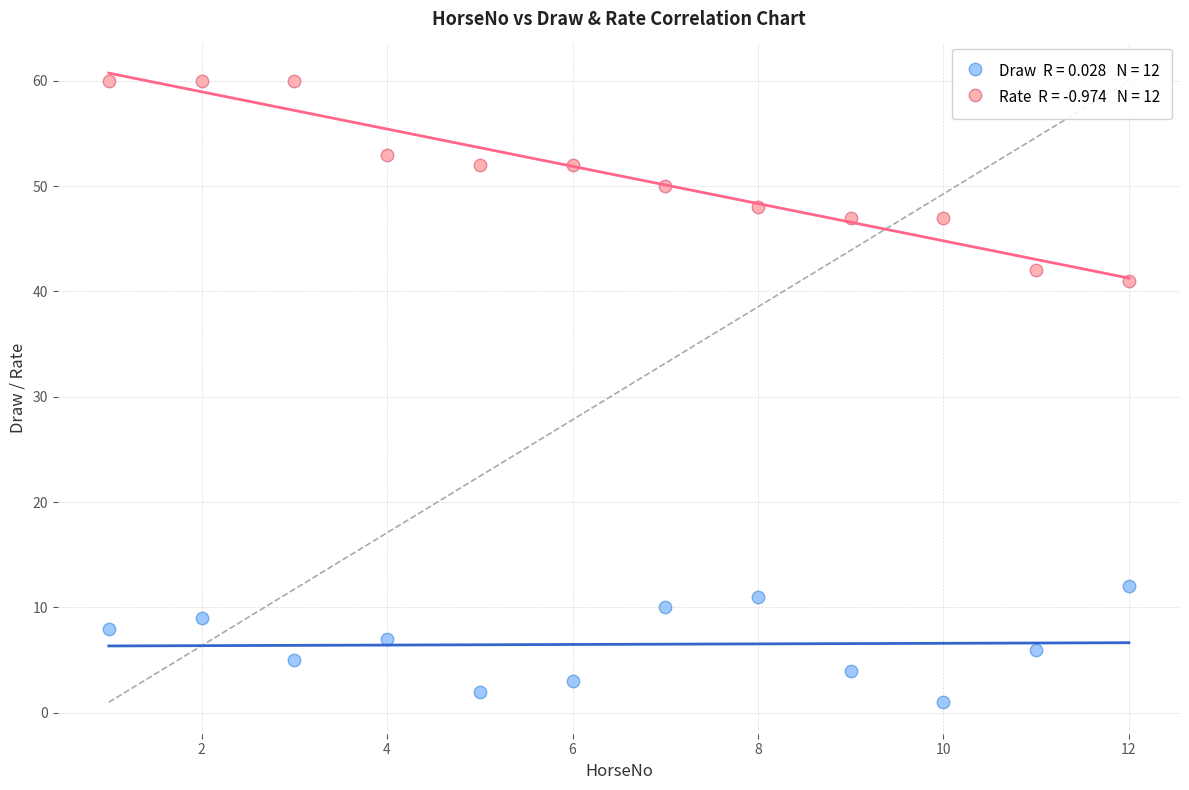

Across all data points, what is the range of X values (max minus min)?

11